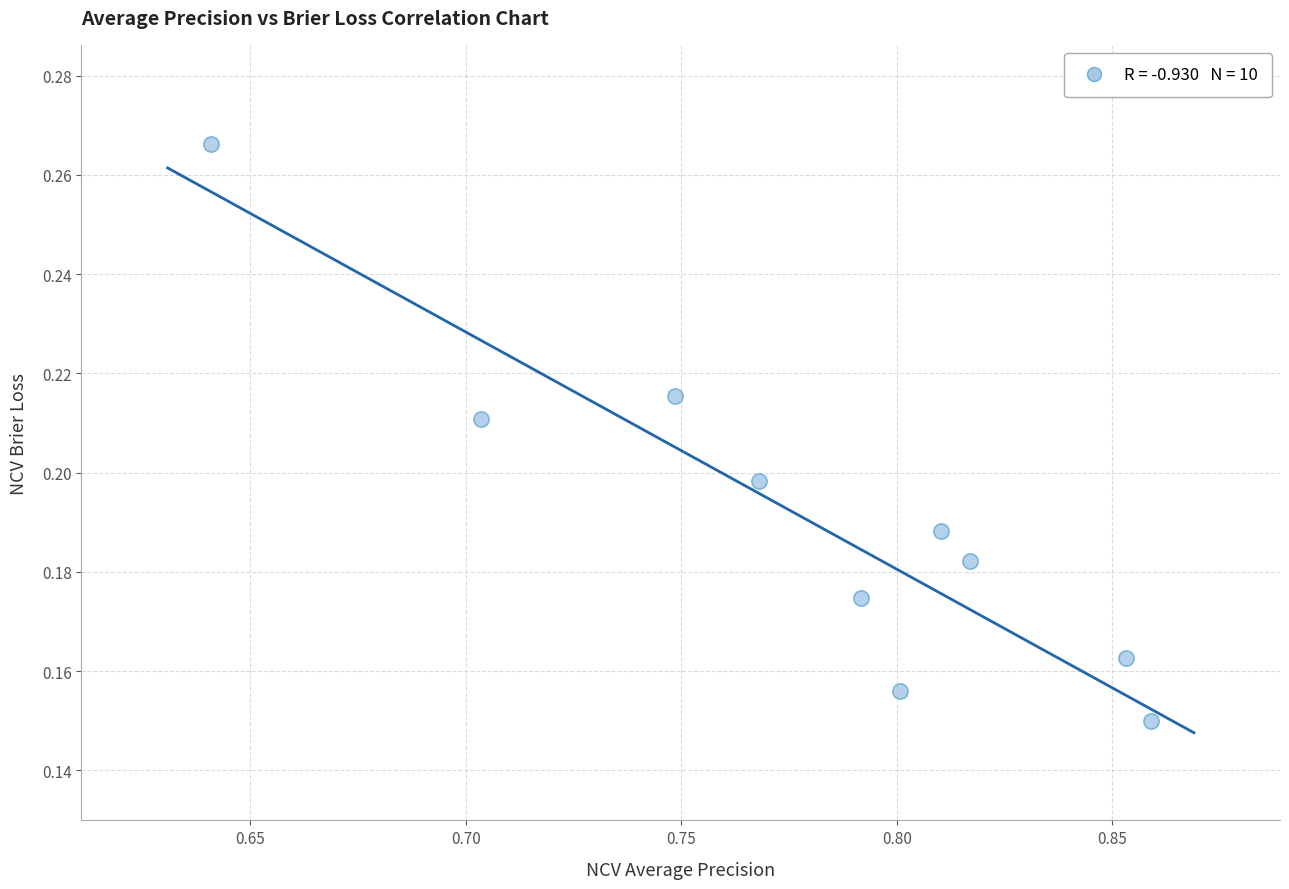

What is the average X value?

0.8